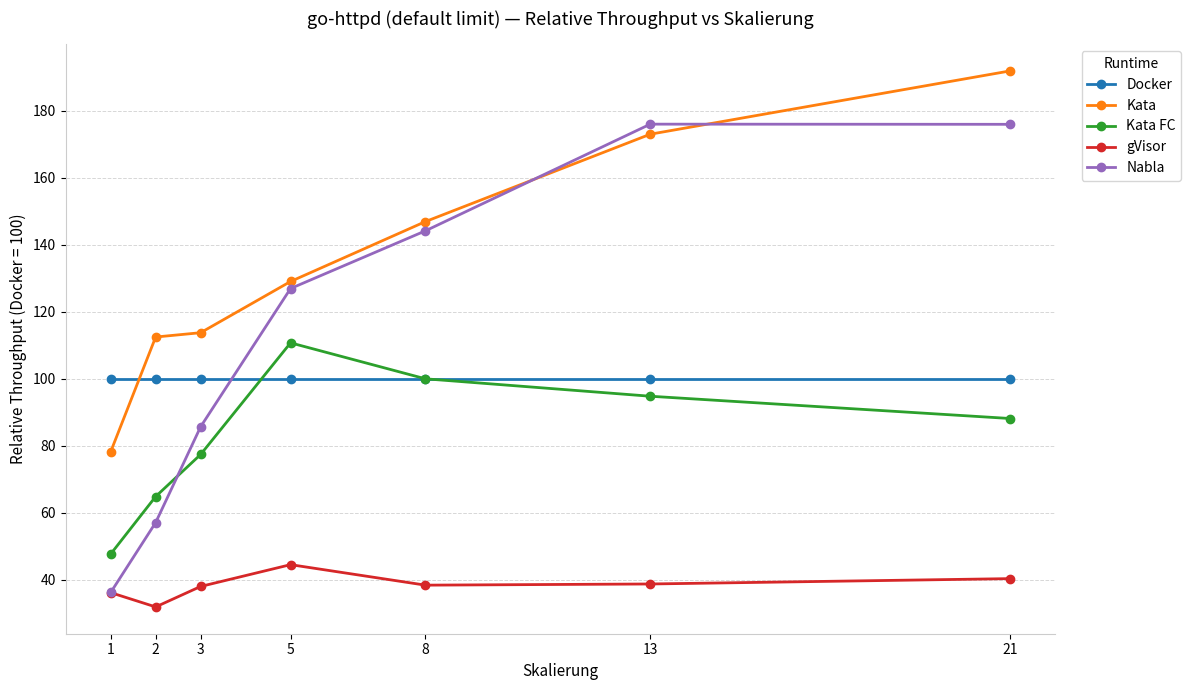

Which category has the lowest value across all series?

2